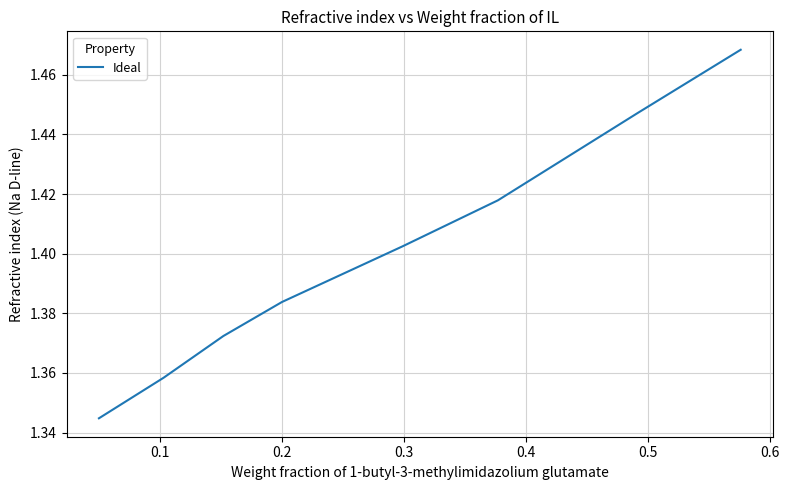

True or false: there are more than 2 points higher than both neighbors.

False